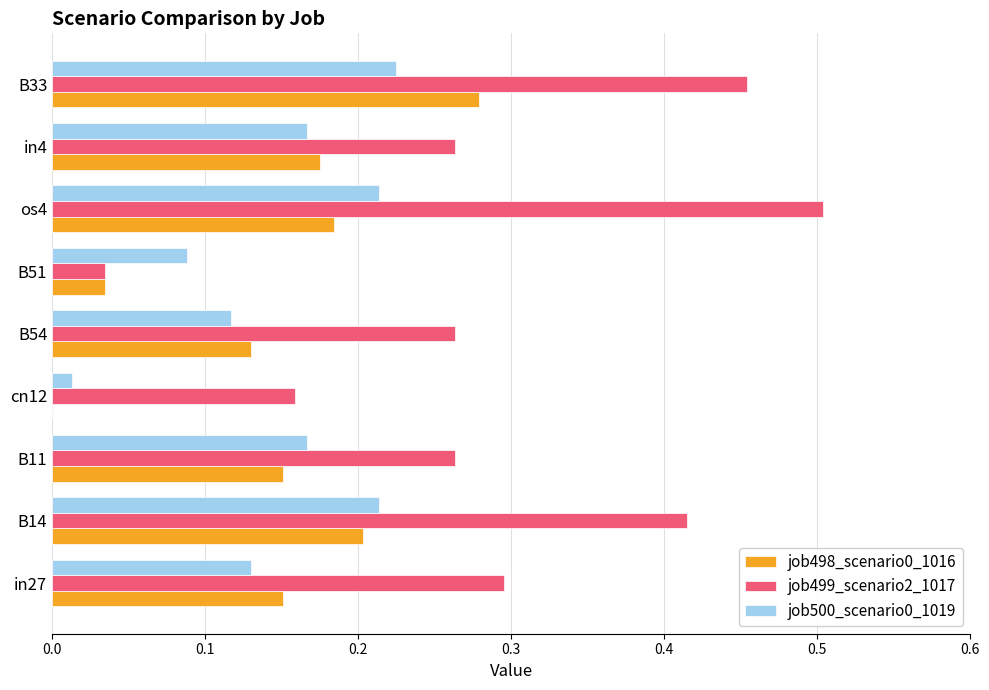

Which series has the largest range (max minus min)?

job499_scenario2_1017